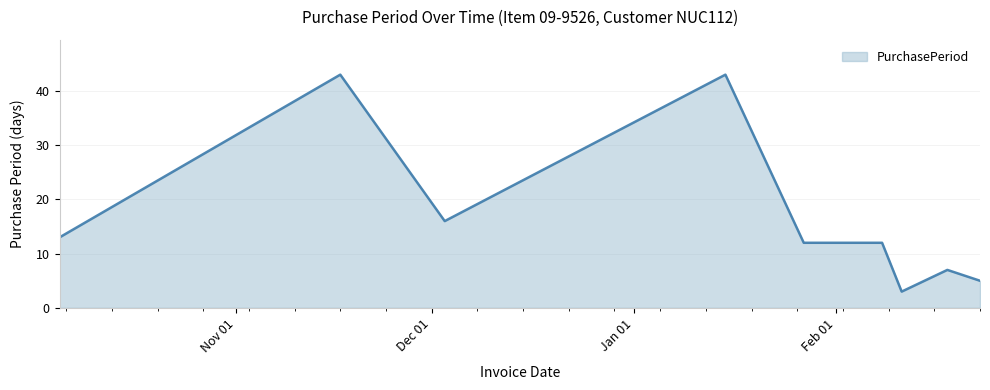

What is the smallest value displayed?

3